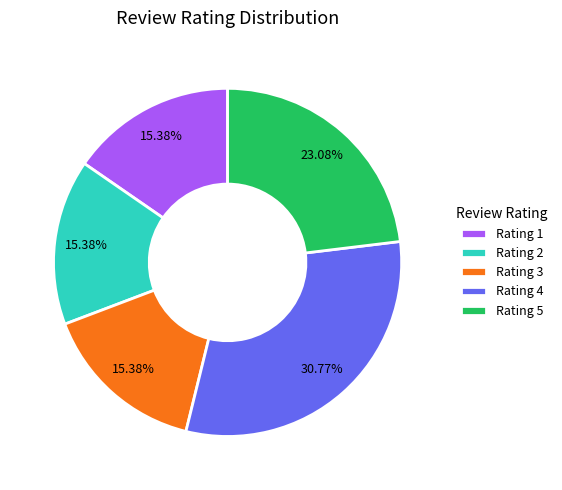

Is there a majority slice in this chart?

No